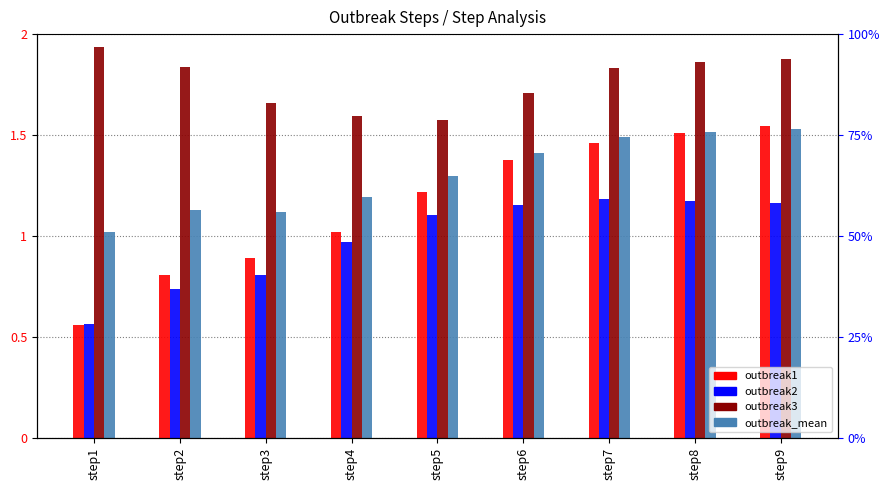

How many bars are there in each group?

4